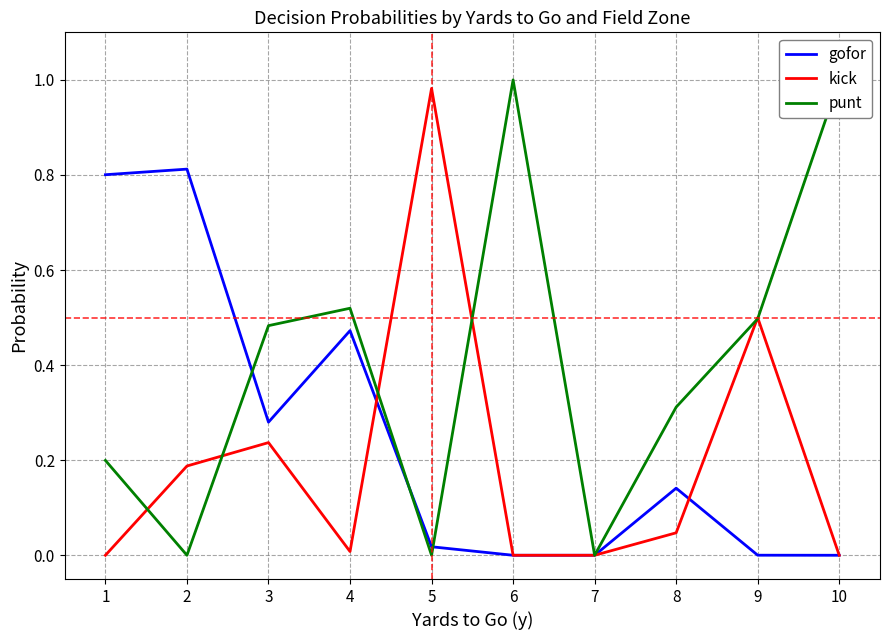

The punt series shows 0.0 at 5. True or false?

True